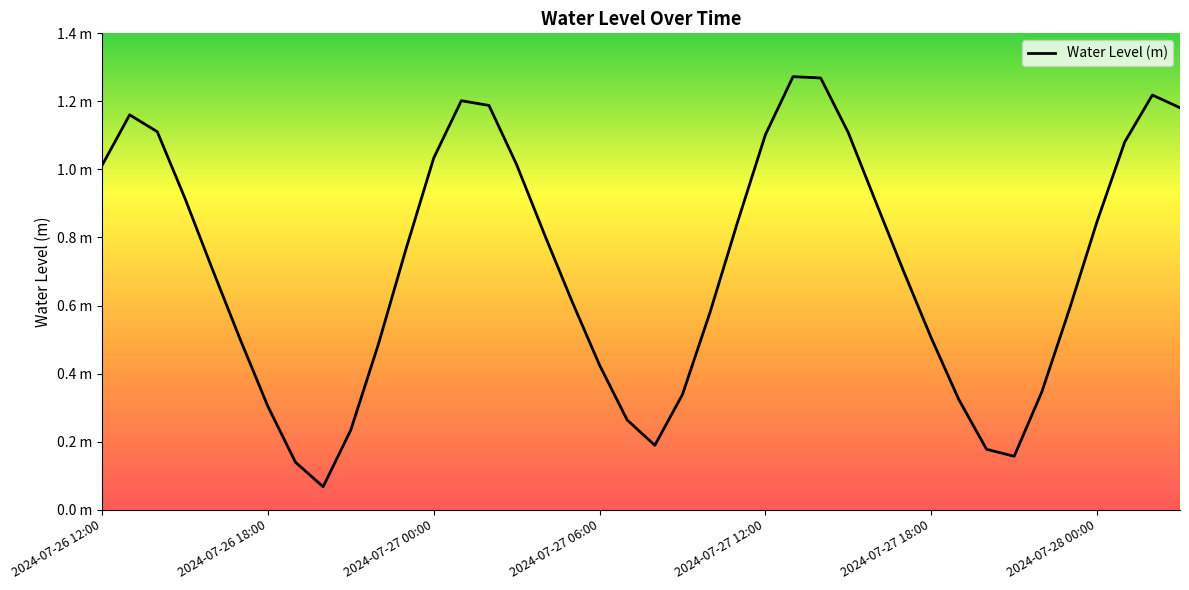

Does the chart have visible grid lines?

No